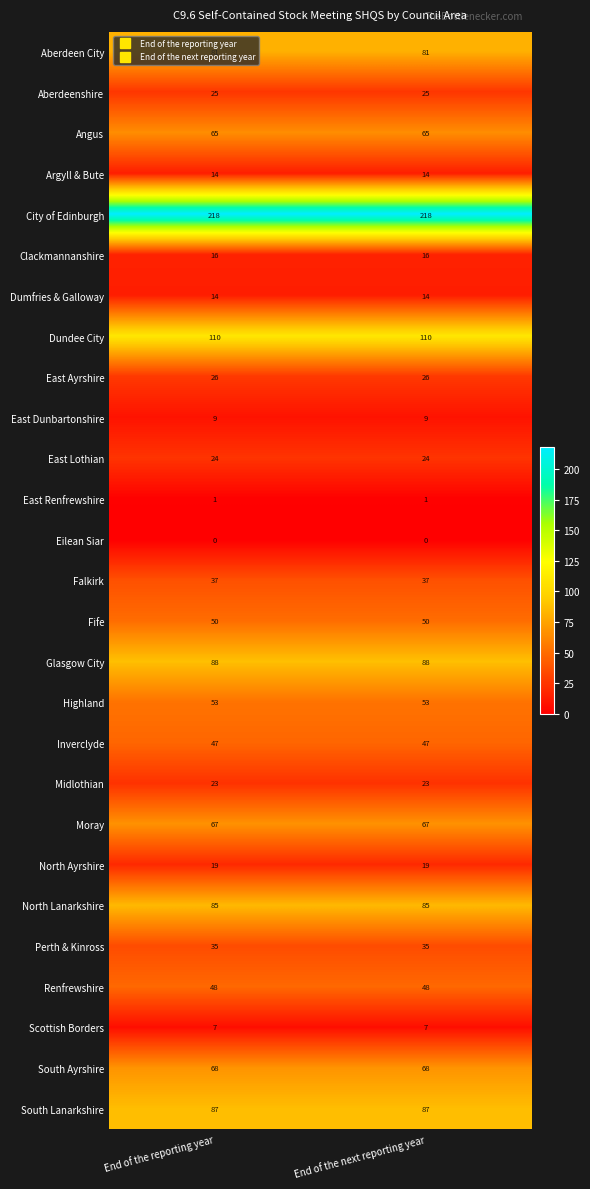

The Argyll & Bute series shows 14 at End of the reporting year. True or false?

True